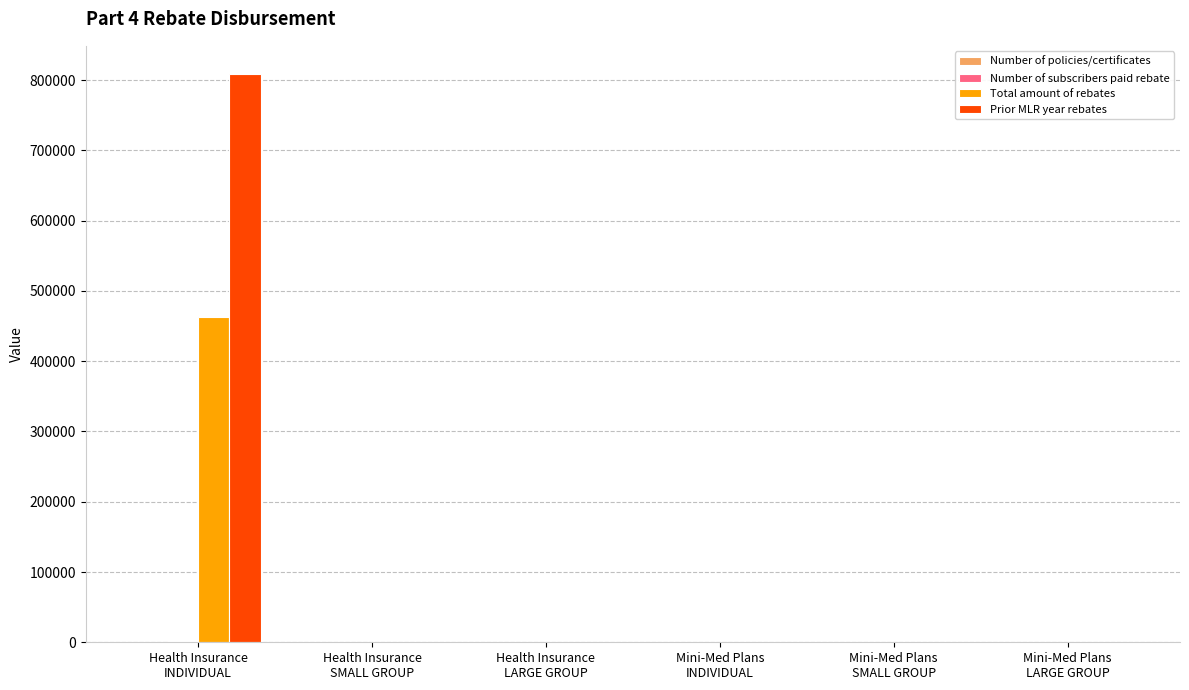

What is the sum of all Total amount of rebates values?

462348.0